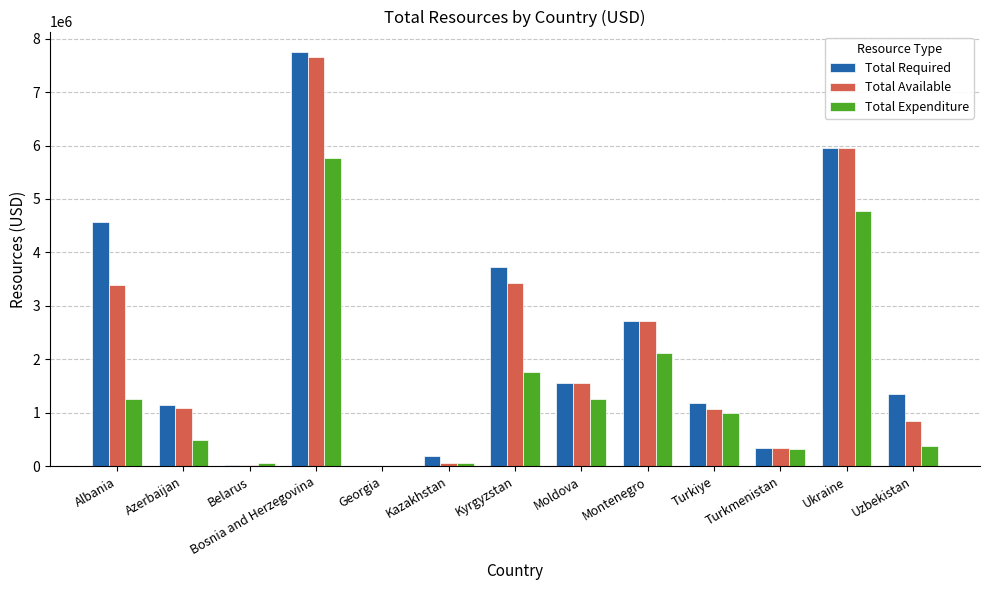

How many groups of bars are there?

13